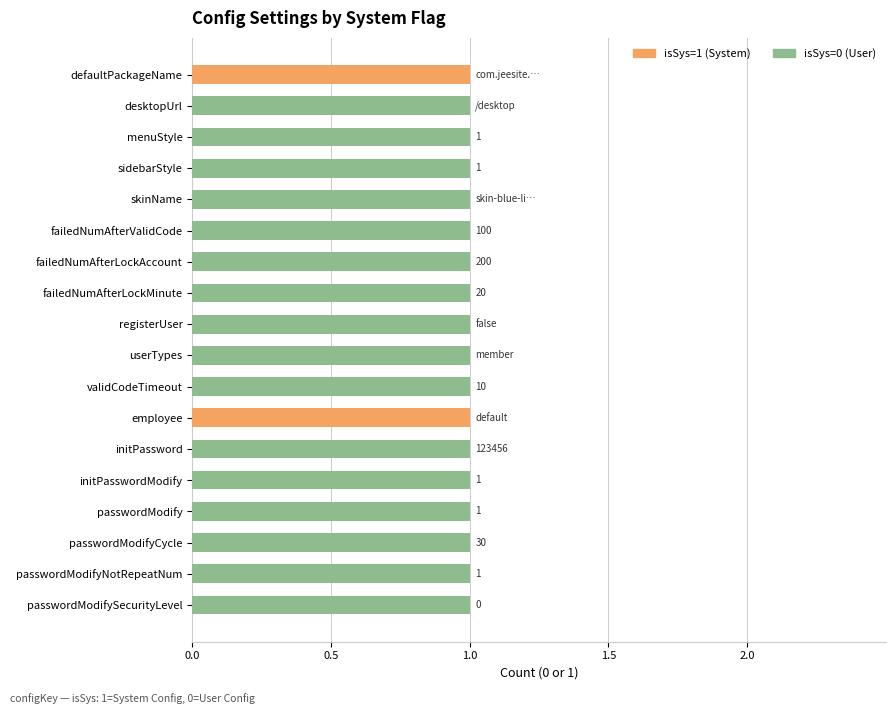

What are all the series names shown in the legend?

isSys=1 (System), isSys=0 (User)